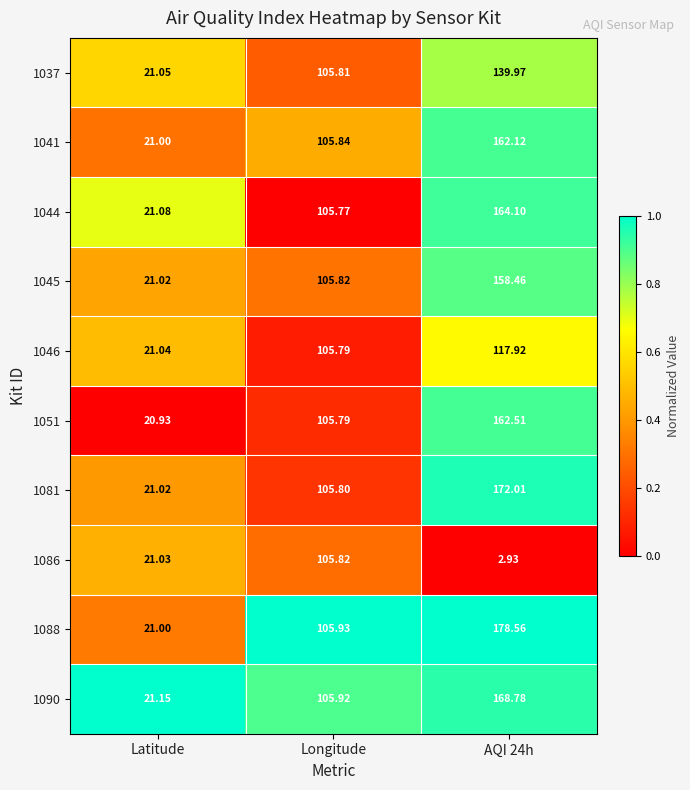

Is the value of 1045 at Longitude greater than the value of 1088 at Latitude?

Yes